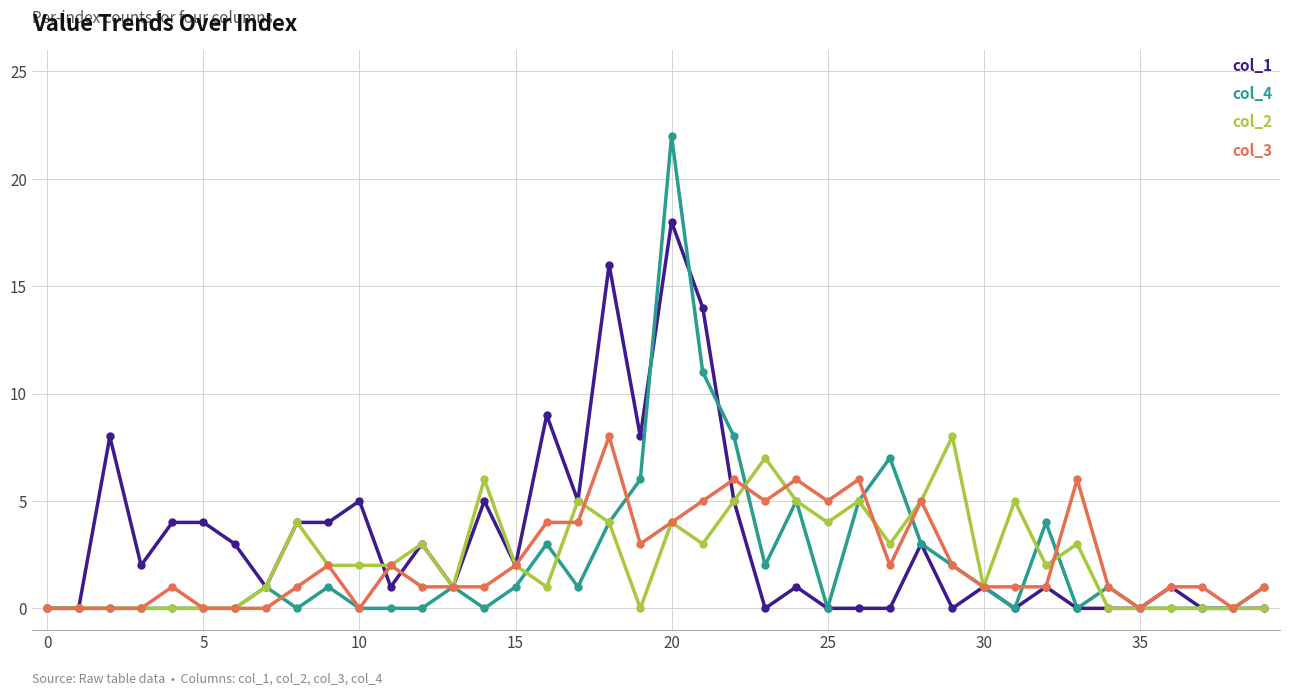

What is the greatest value displayed?

22